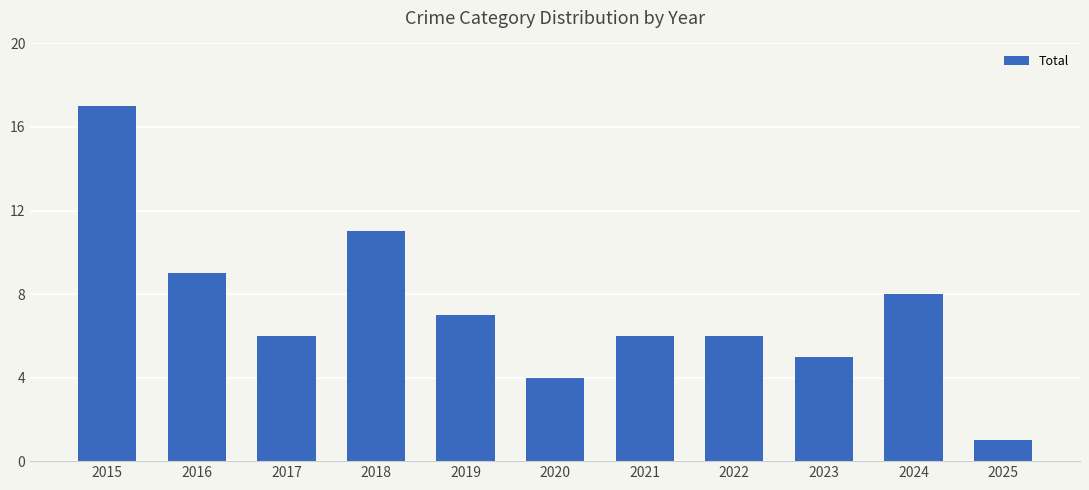

What is the ratio of the value at 2017 to the value at 2020?

1.5